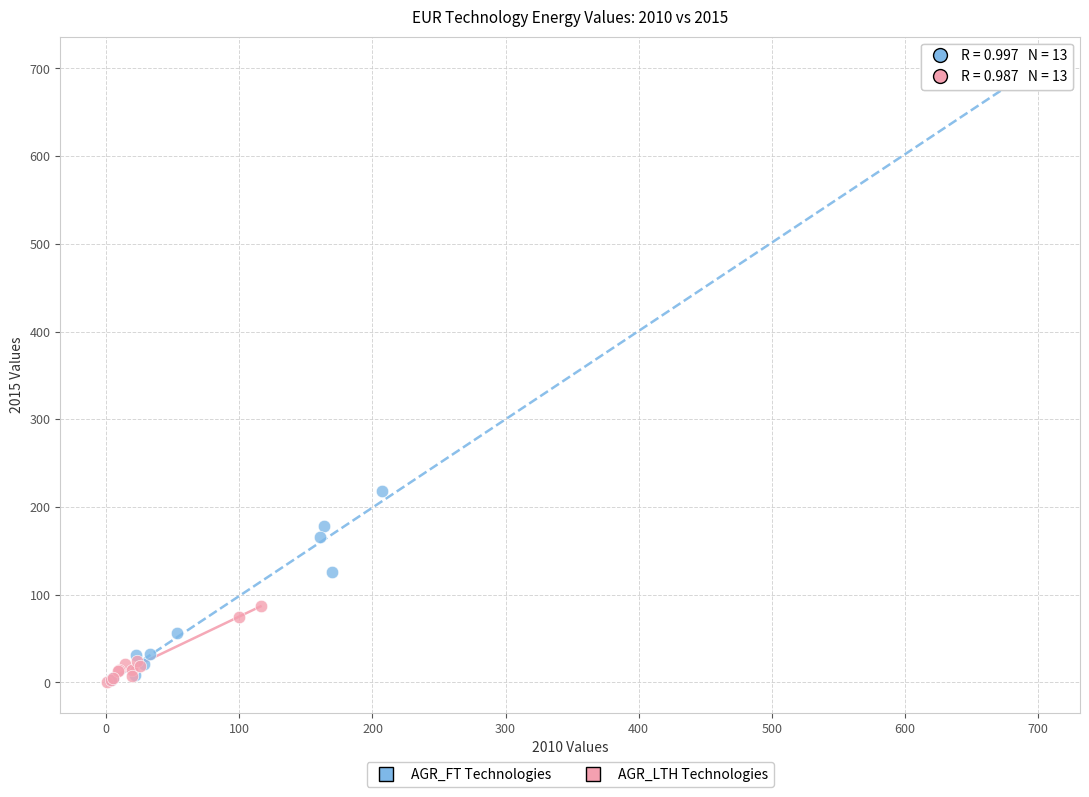

What are all the series names shown in the legend?

AGR_FT Technologies, AGR_LTH Technologies